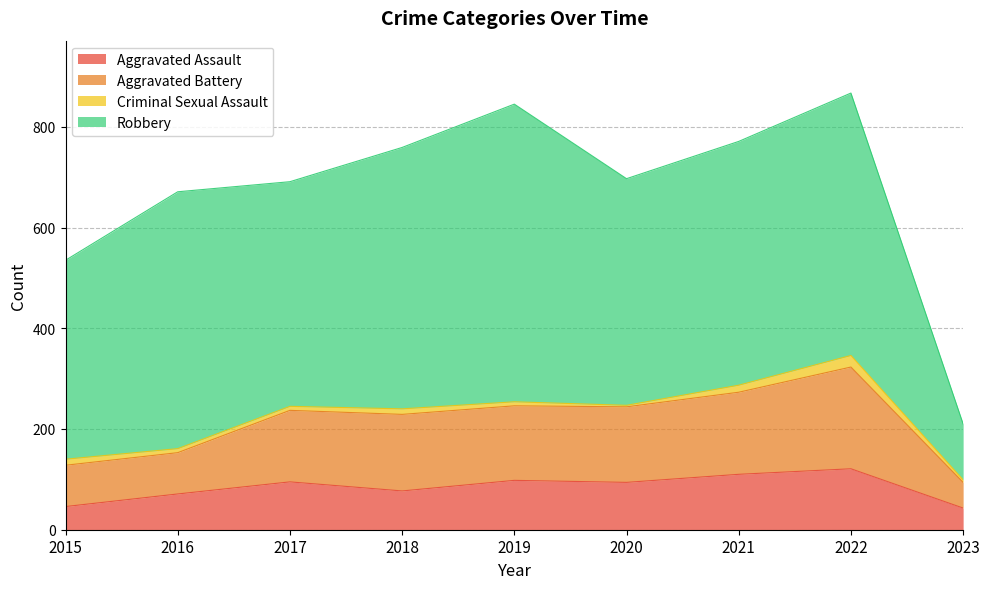

True or false: Aggravated Assault has a value of 37 at 2017.

False